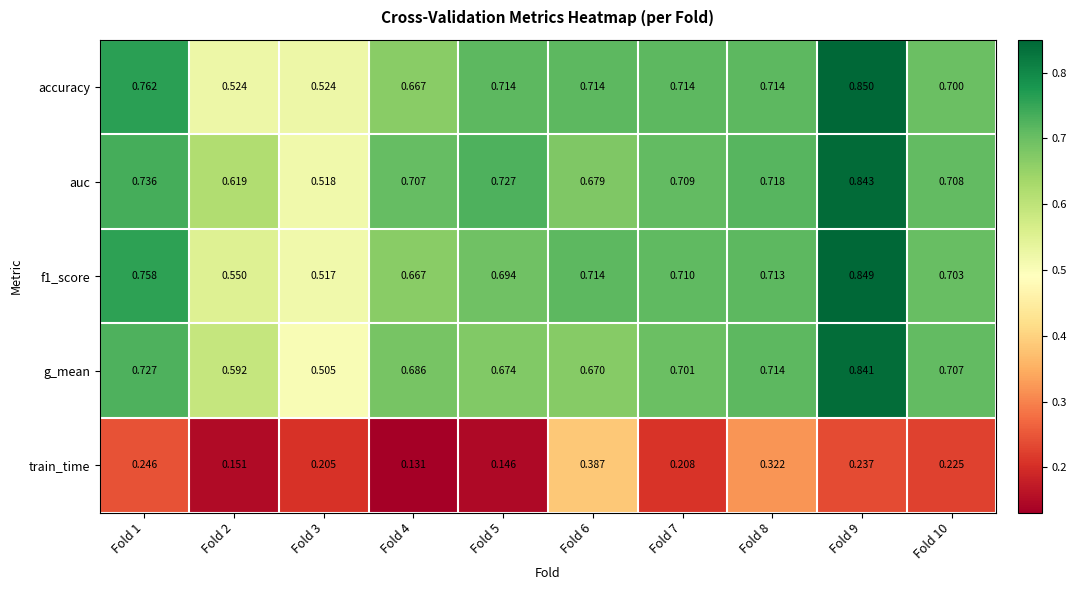

Which series changed the most between Fold 1 and Fold 9?

g_mean